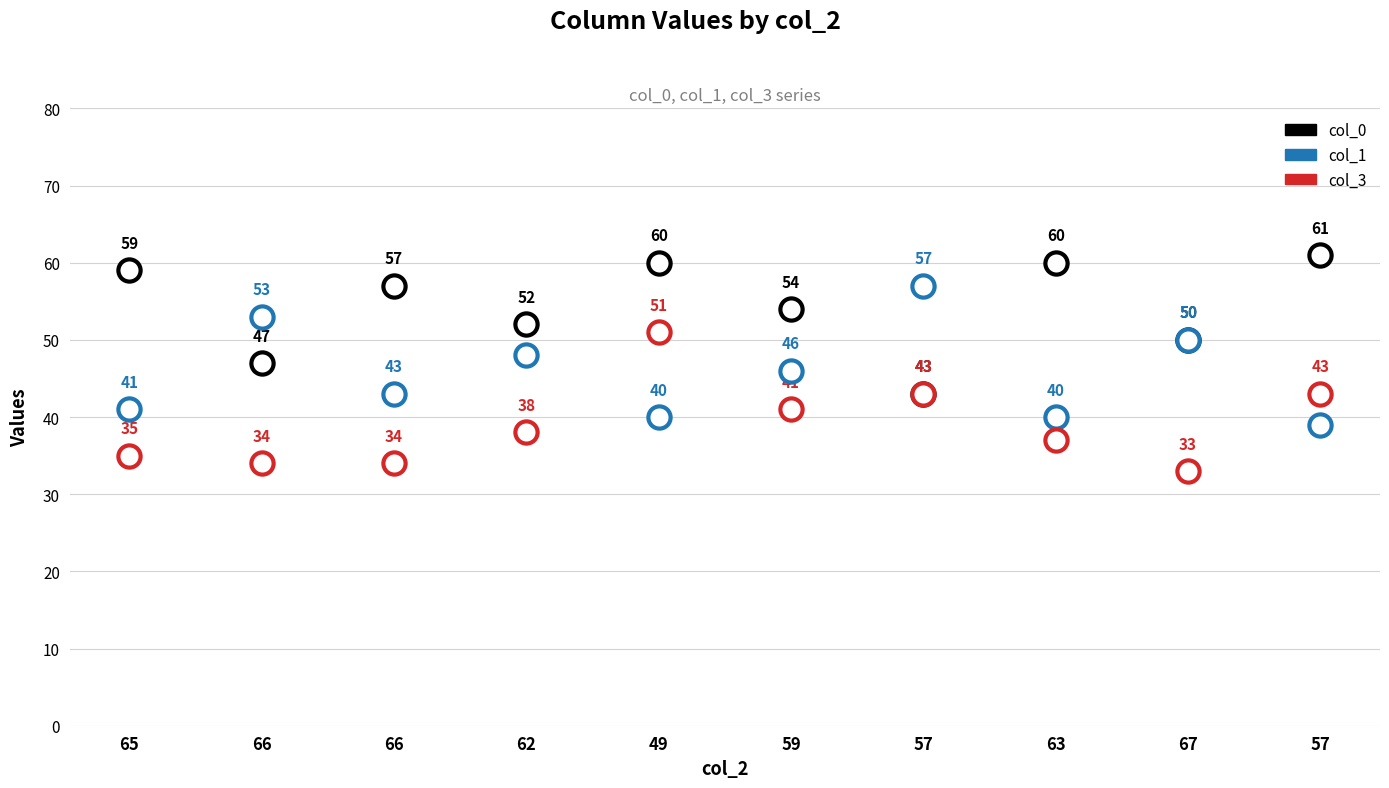

Which series has the widest spread of values?

col_0